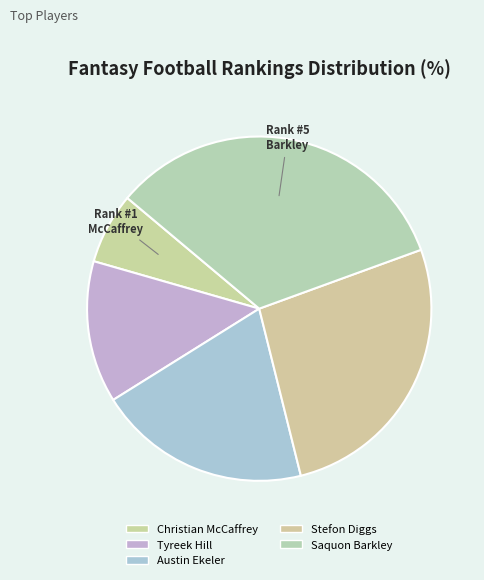

The Tyreek Hill slice represents 1% of the pie. True or false?

False